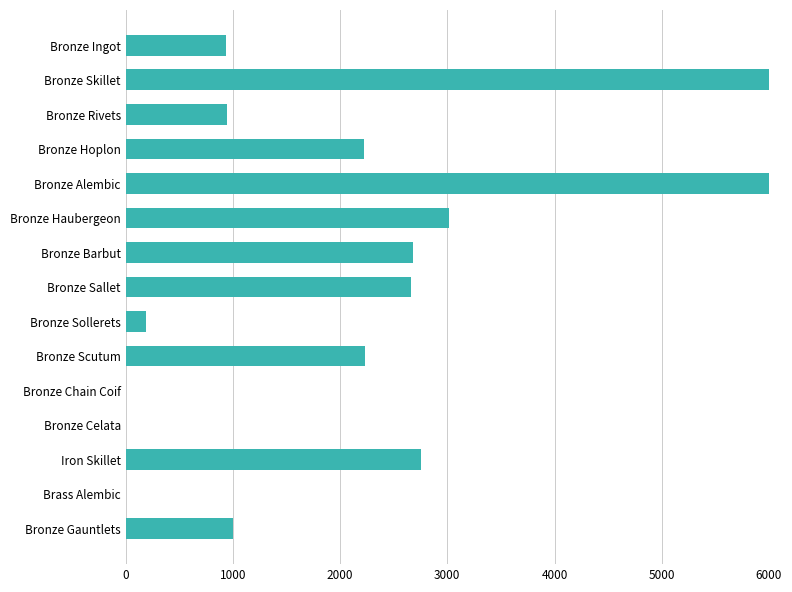

Is it true that the value at Bronze Gauntlets is 1000.0?

True